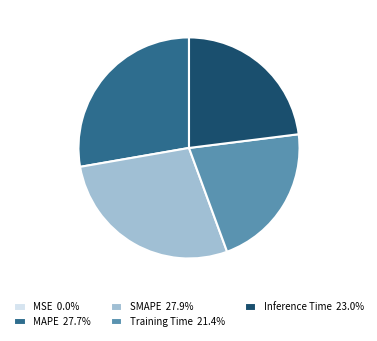

Is there a majority slice in this chart?

No